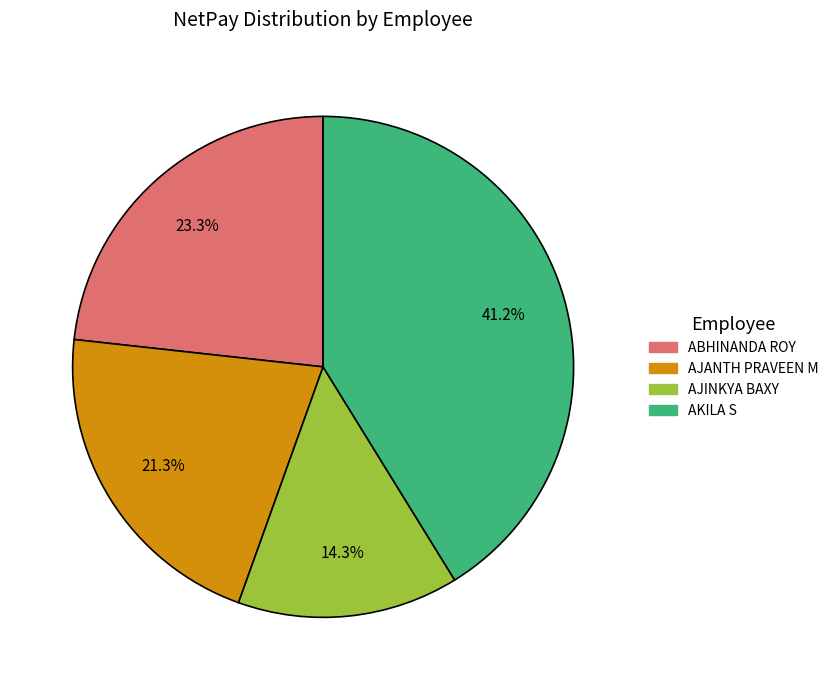

Count the number of slices in the pie.

4